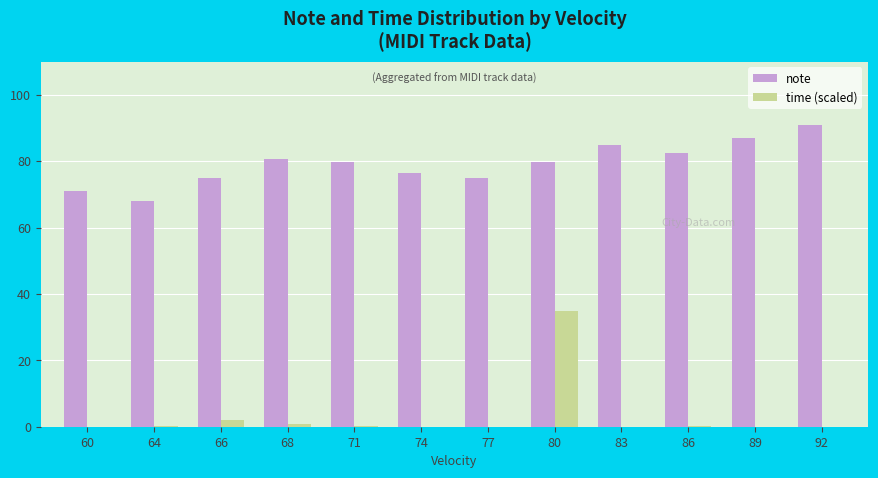

What is the sum of all note values?

951.0